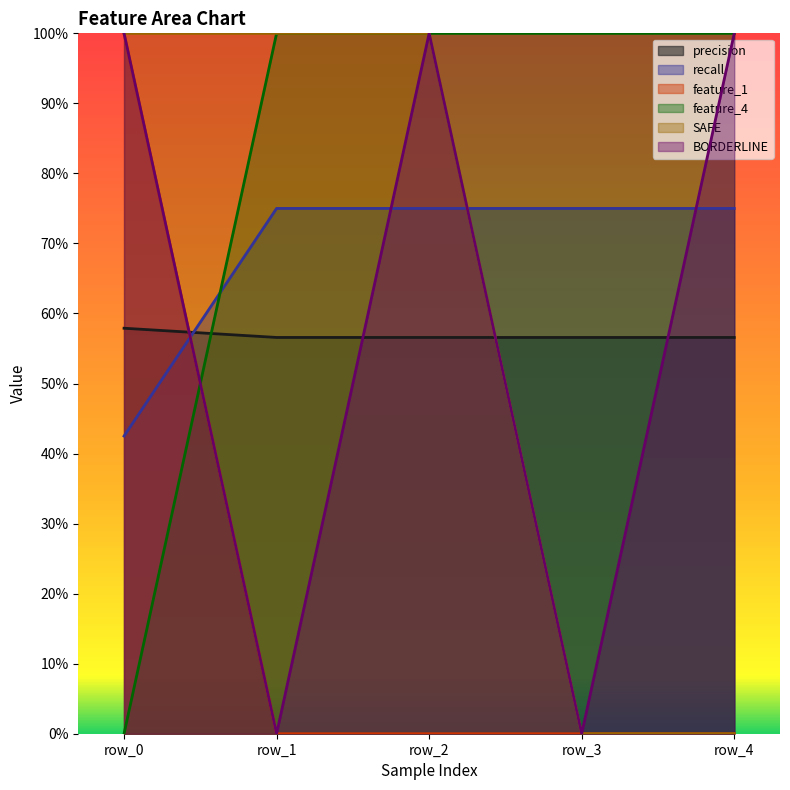

At which label does SAFE reach its peak?

row_0